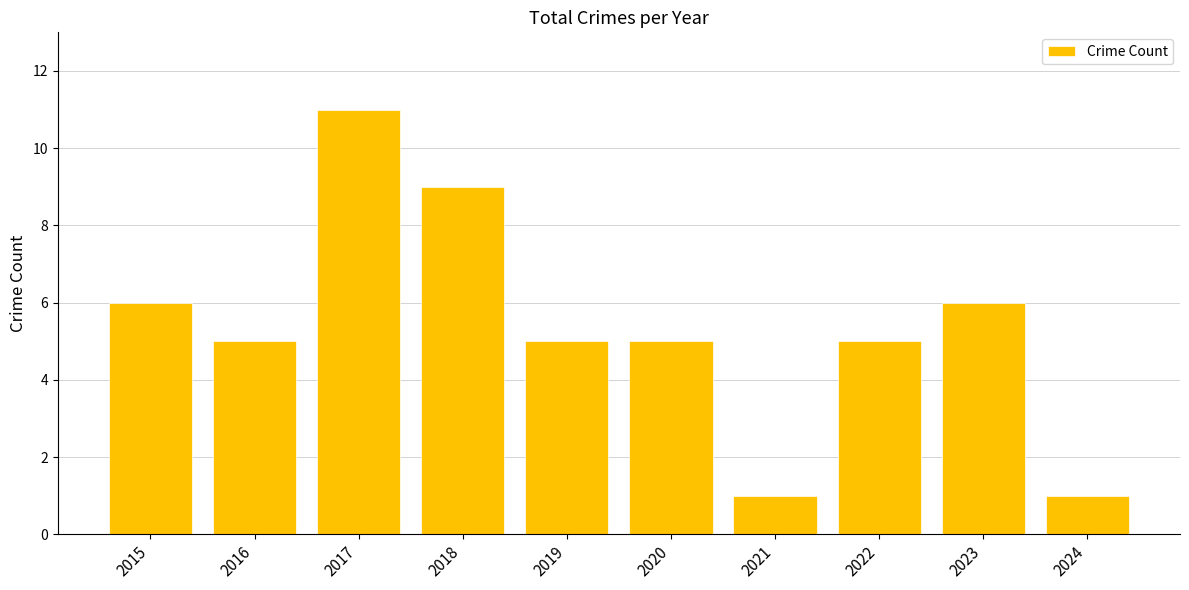

The value at 2020 is 5. True or false?

True